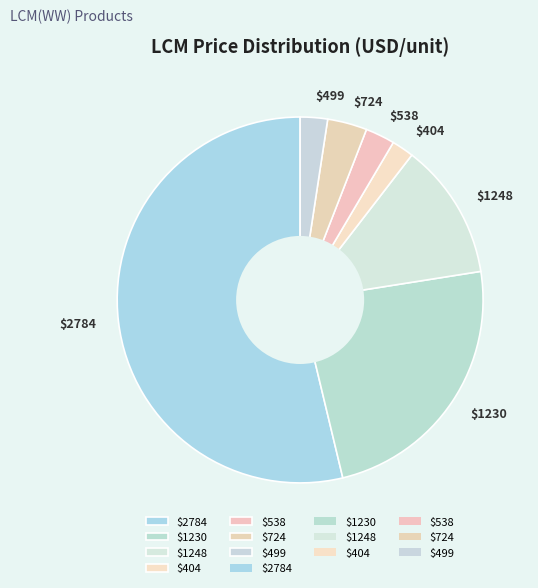

How many slices are in this pie chart?

7